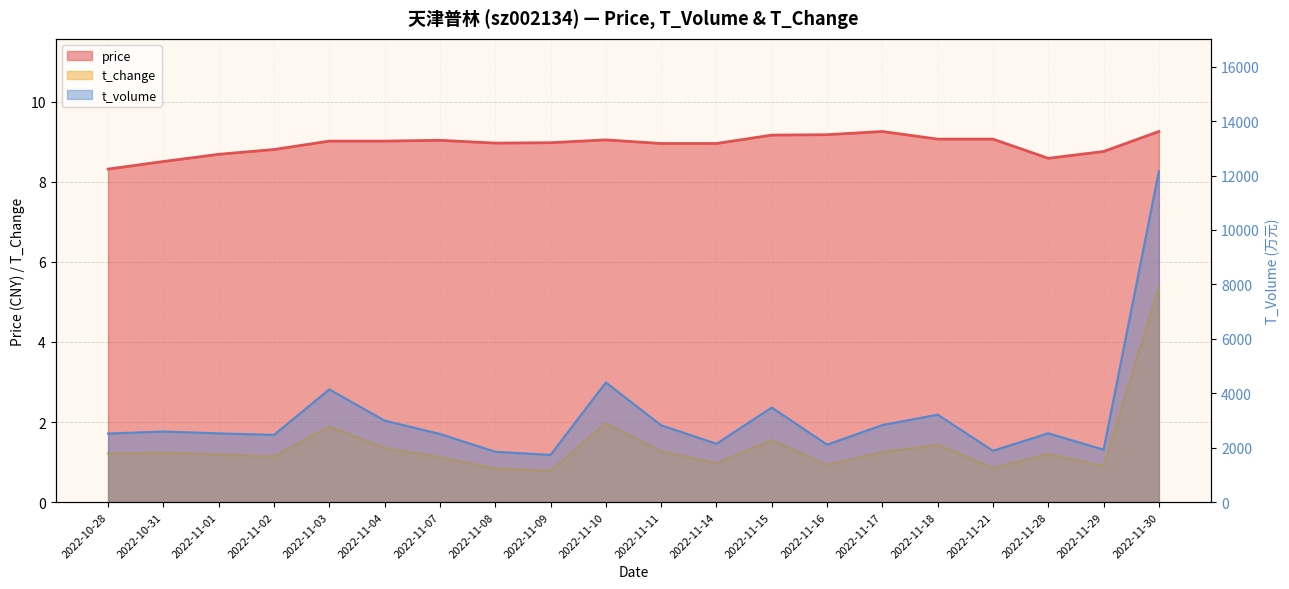

Does the chart display data point markers on the line(s)?

No